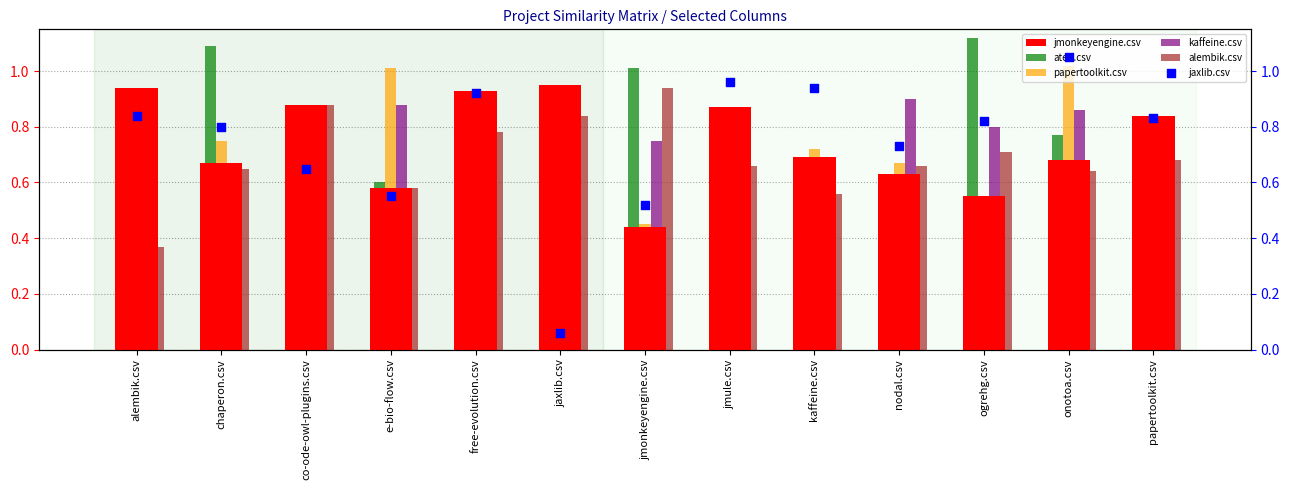

What are all the series names shown in the legend?

jmonkeyengine.csv, aten.csv, papertoolkit.csv, kaffeine.csv, alembik.csv, jaxlib.csv